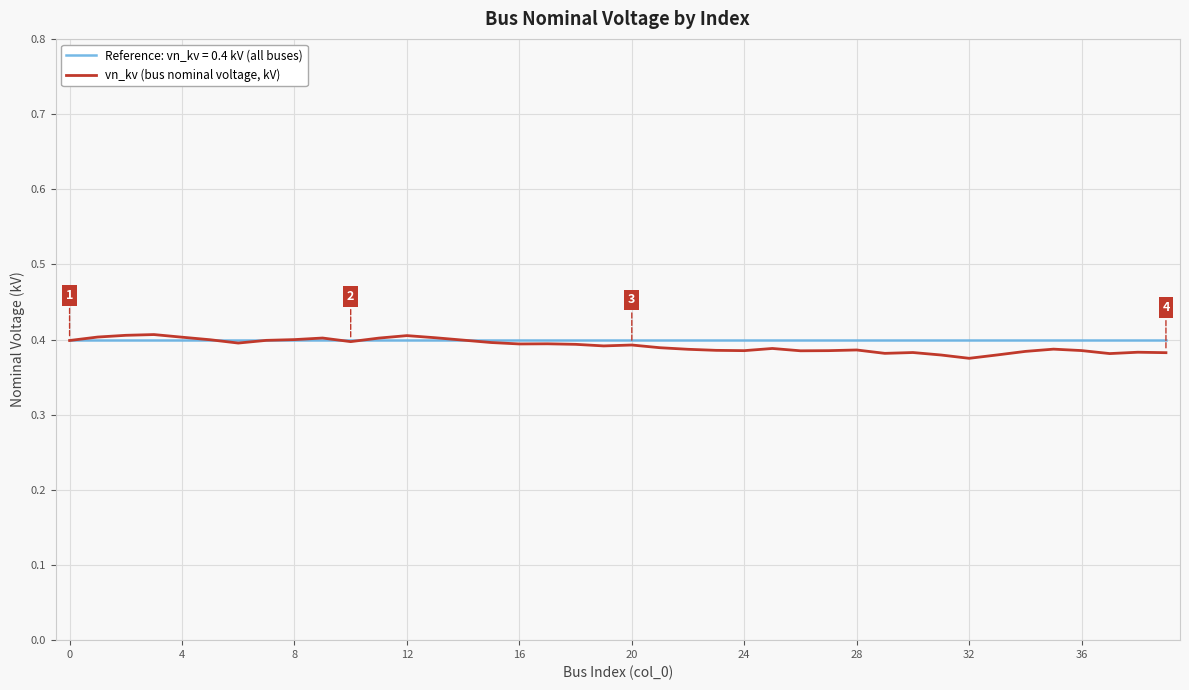

Rank the series by their maximum value, from highest to lowest.

vn_kv (bus nominal voltage, kV), Reference: vn_kv = 0.4 kV (all buses)